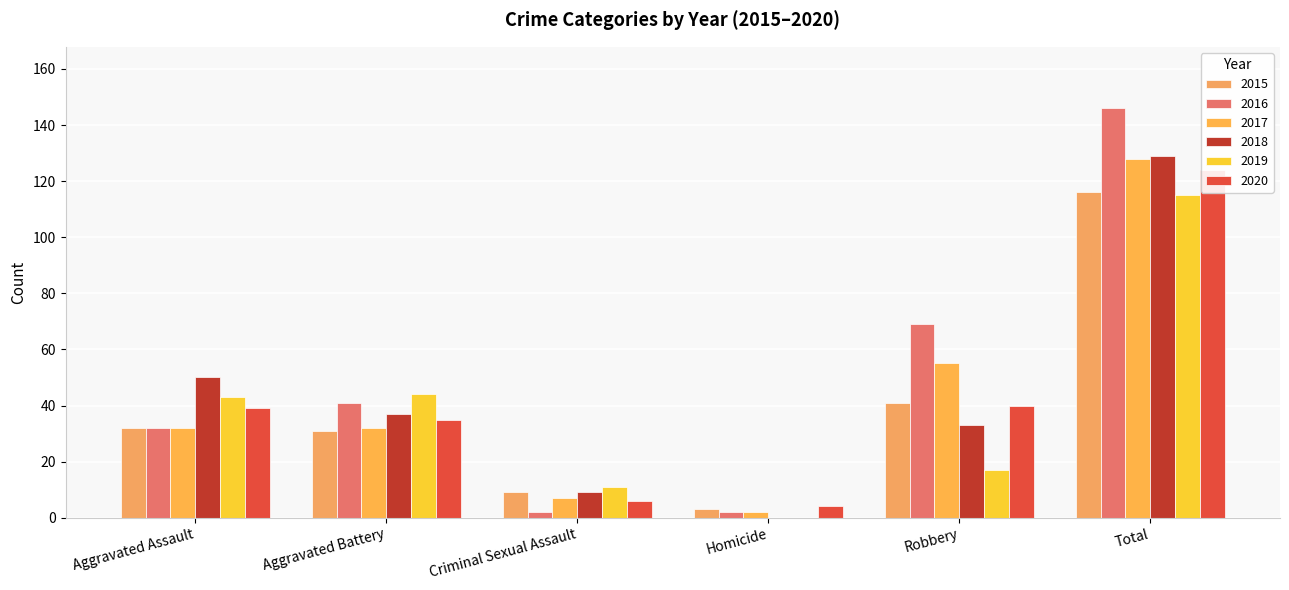

Which series changed the most between Aggravated Assault and Aggravated Battery?

2018